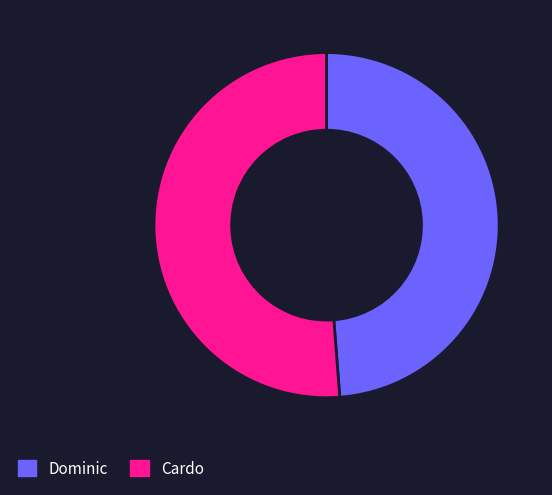

Is the sum of Dominic and Cardo greater than half?

Yes